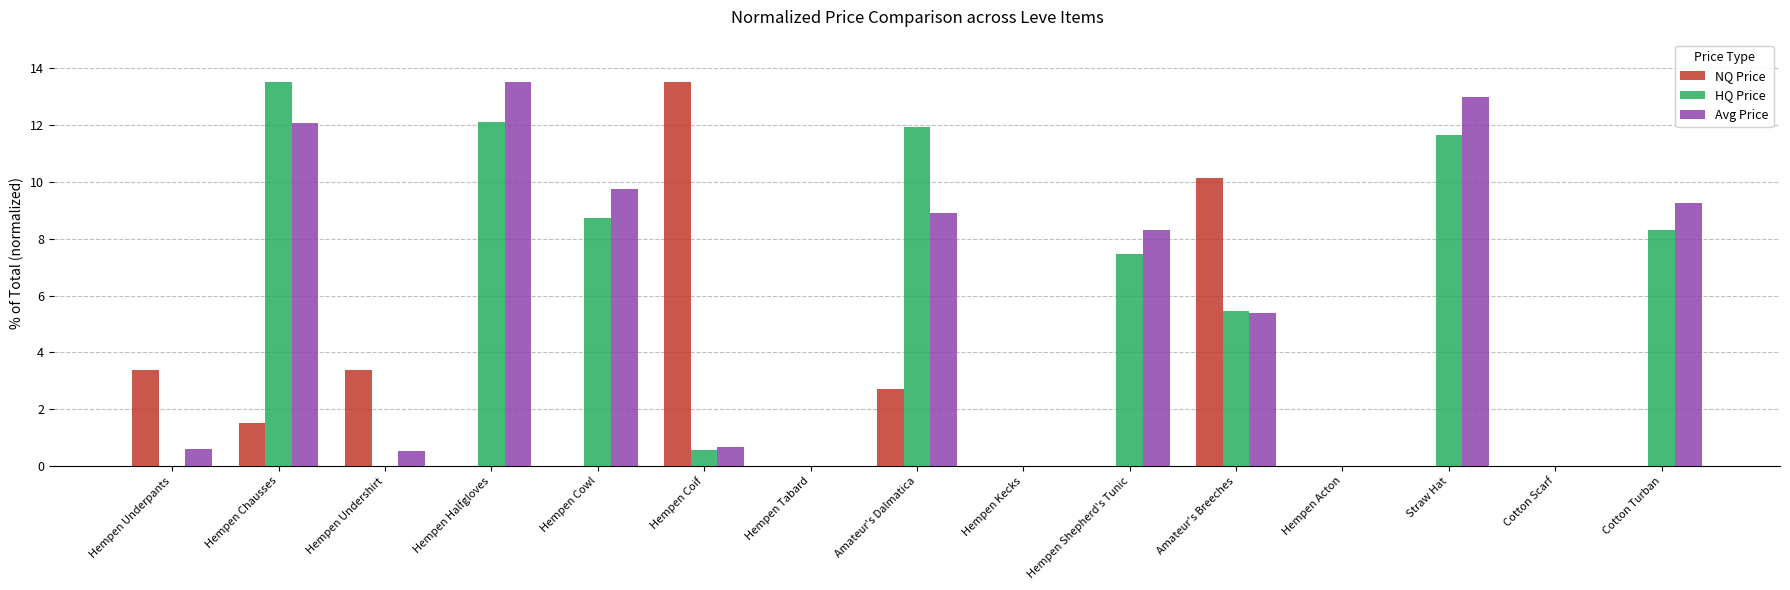

What is the total value across all series at Amateur's Dalmatica?

23.5